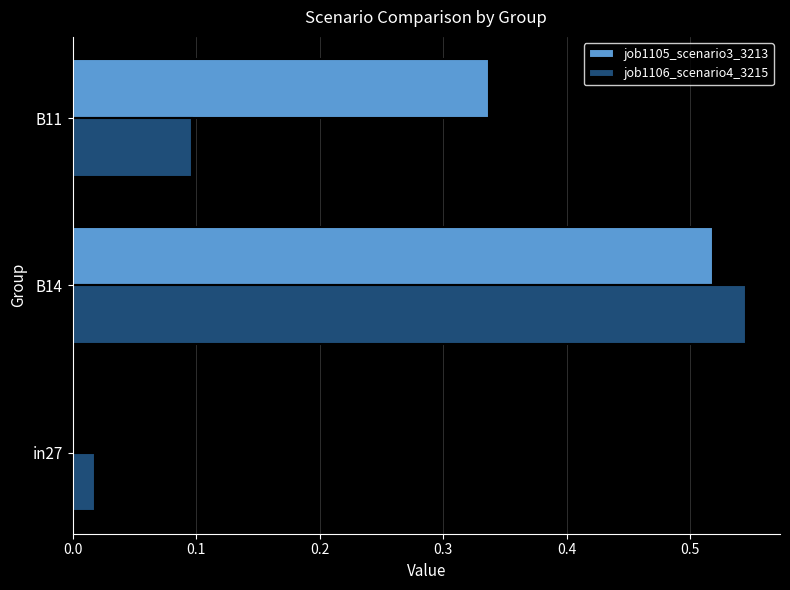

What is the sum of all job1106_scenario4_3215 values?

0.7